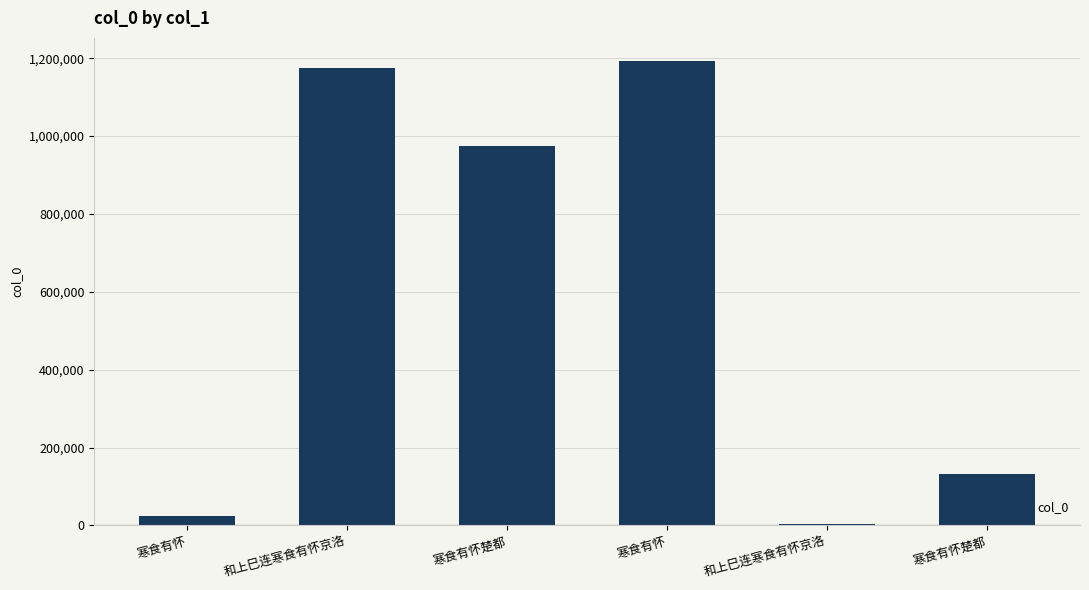

Are the bars horizontal?

No